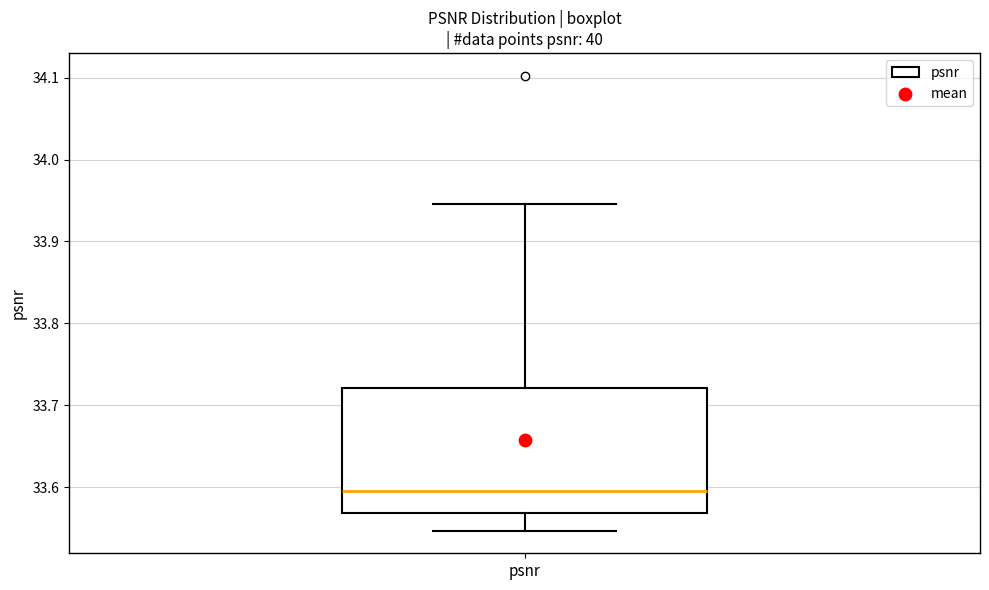

Read this box plot against the y-axis: the position of the median line, the range covered by the box, and the ends of both whiskers. The values are not printed on the chart, so give them approximately, as read against the axis.

median 33.60, box 33.57 to 33.72, whiskers 33.55 to 33.95